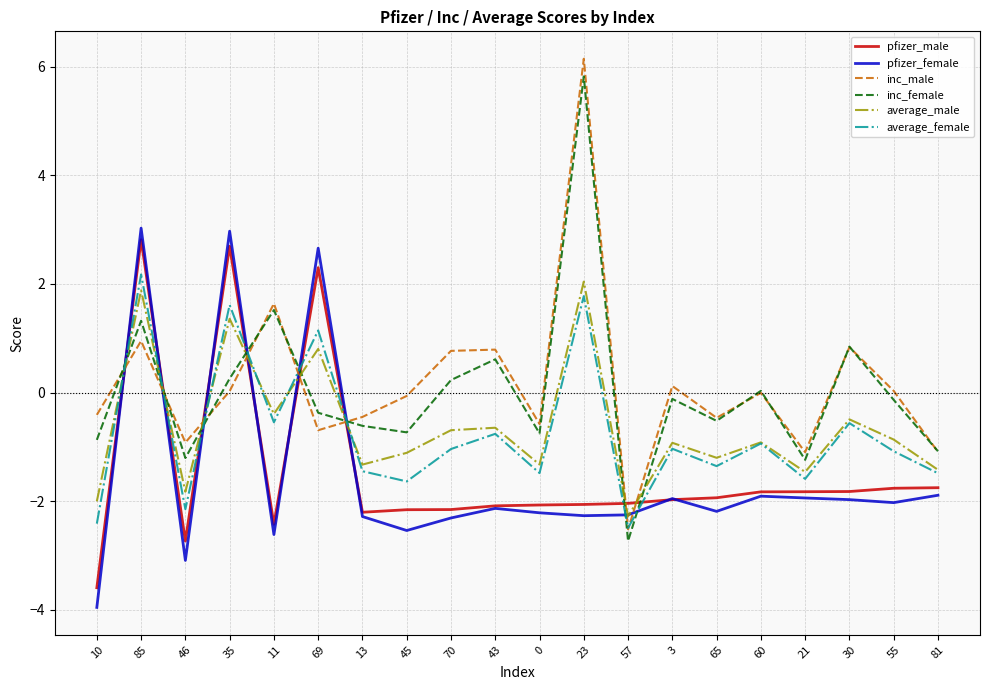

Does the chart have visible grid lines?

Yes